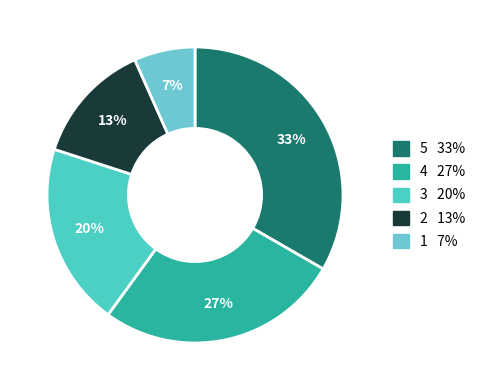

Does 1 account for over 50% of the chart?

No